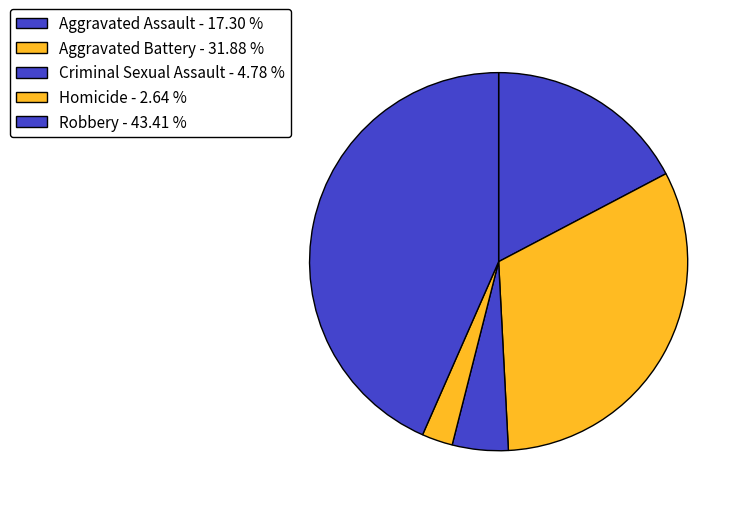

How many segments does this pie chart have?

5